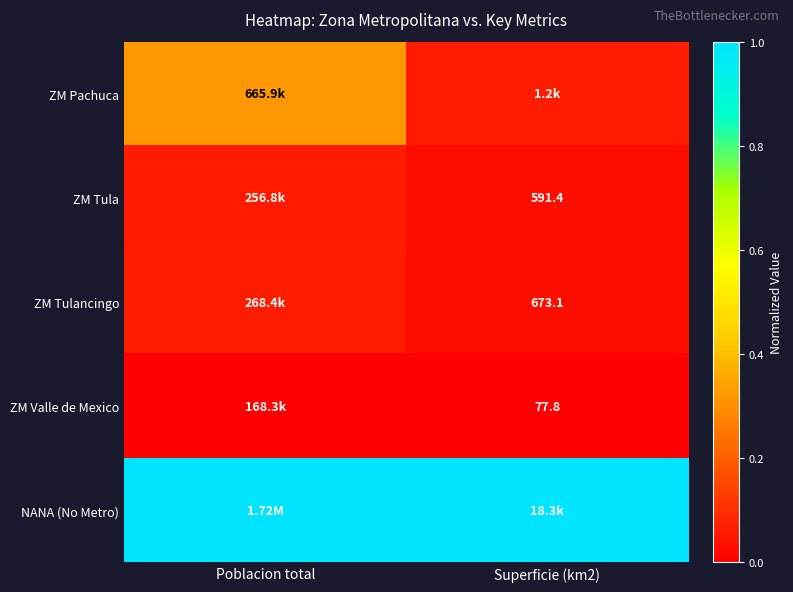

How many series are shown in this chart?

5